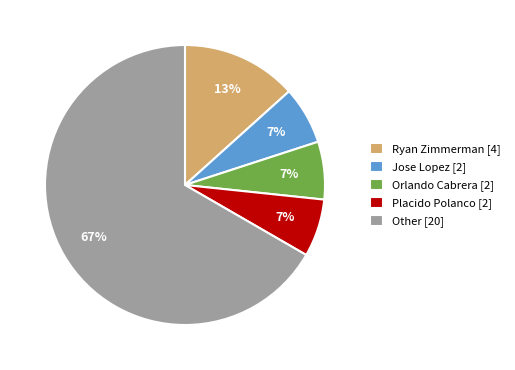

Do Jose Lopez [2] and Other [20] together represent more than half of the pie?

Yes